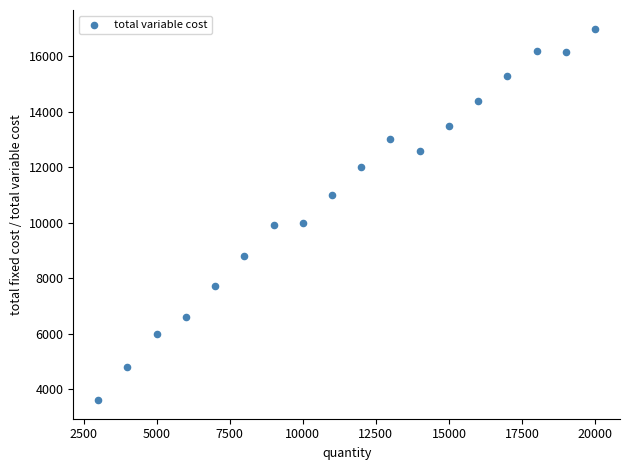

What is the range of Y values (max minus min)?

13400